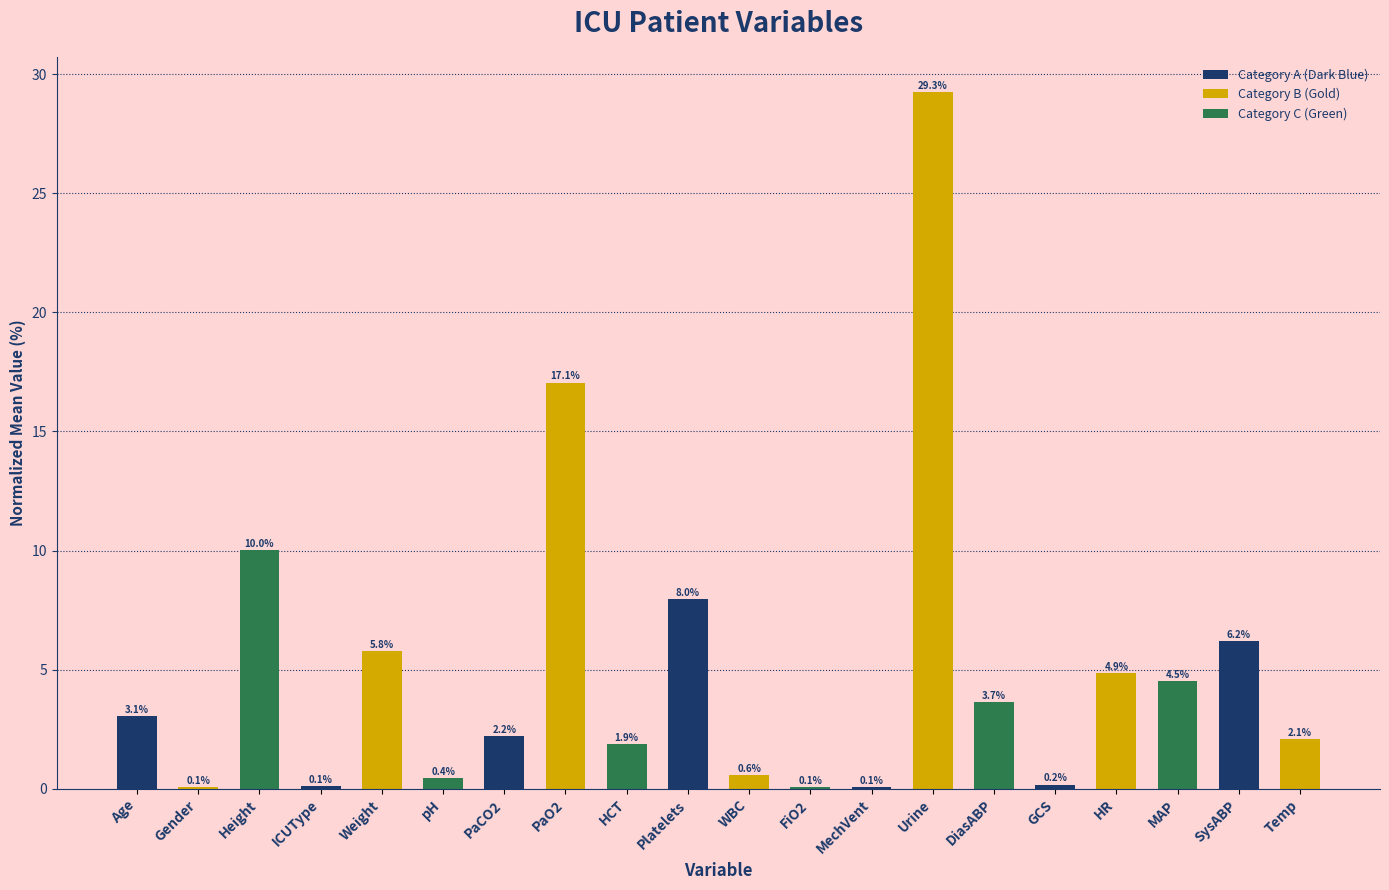

True or false: the data shows 2.6 at HR.

False